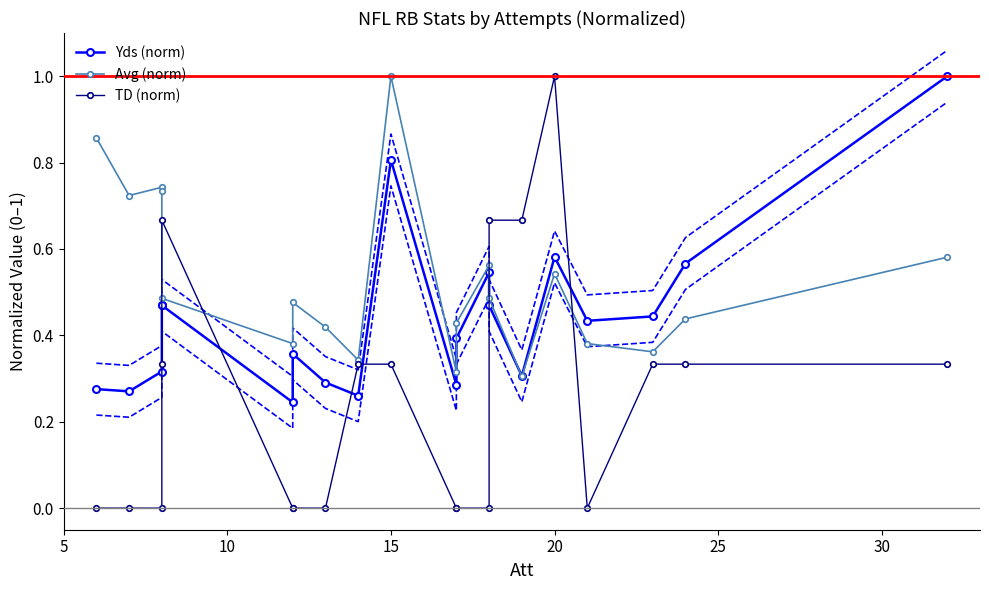

At how many categories does at least one series exceed 0?

20